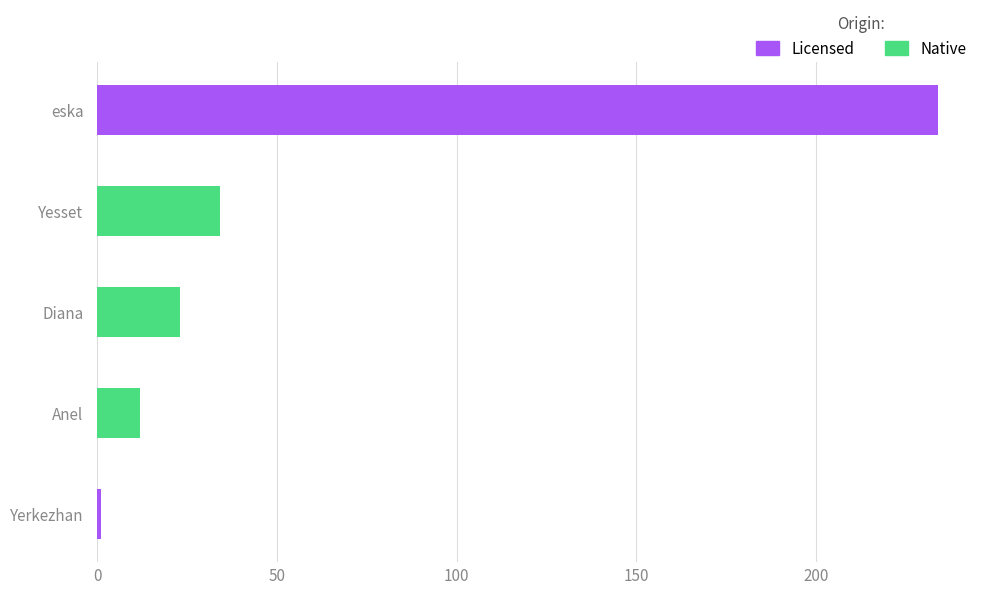

The value at Anel is 12. True or false?

True